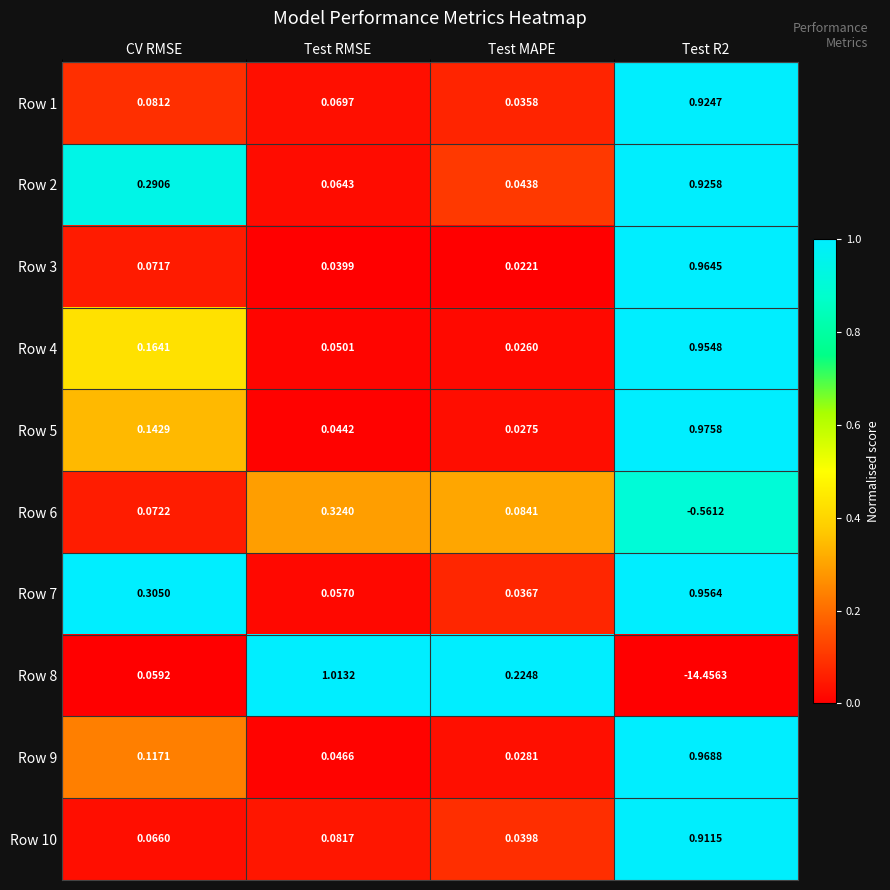

At Test MAPE, list the series in order from smallest to largest.

Row 3, Row 4, Row 5, Row 9, Row 1, Row 7, Row 10, Row 2, Row 6, Row 8